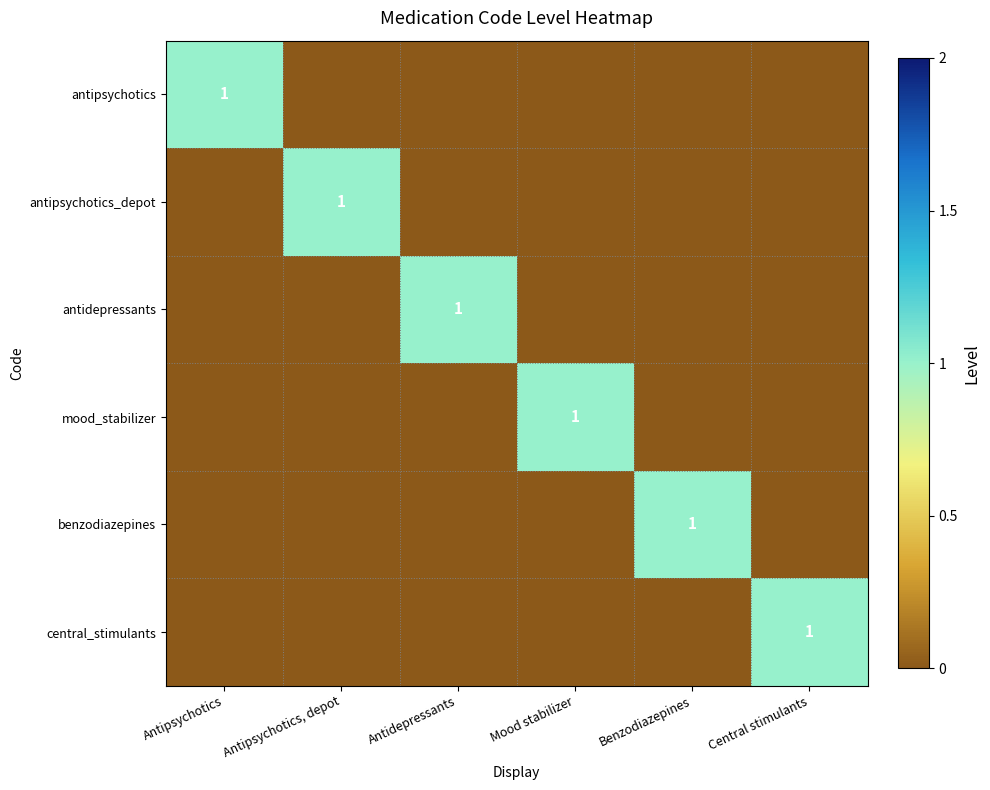

Rank the categories by benzodiazepines value from highest to lowest.

Benzodiazepines, Antipsychotics, Antipsychotics, depot, Antidepressants, Mood stabilizer, Central stimulants